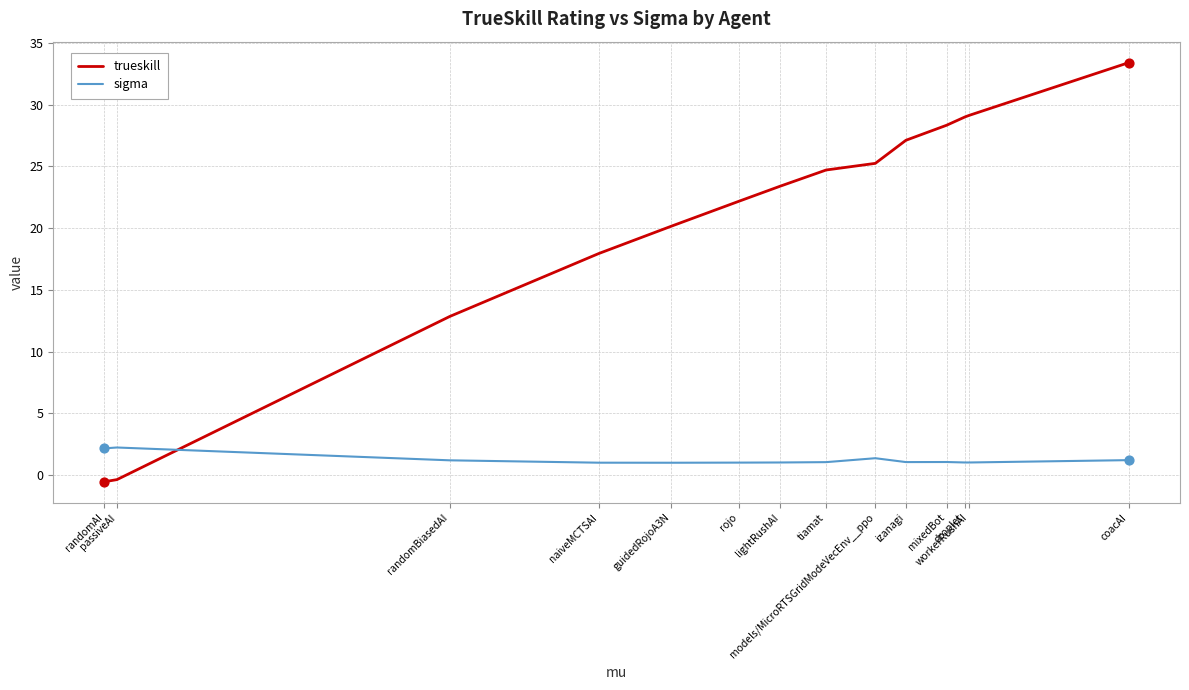

Which series has the widest spread of Y values?

trueskill